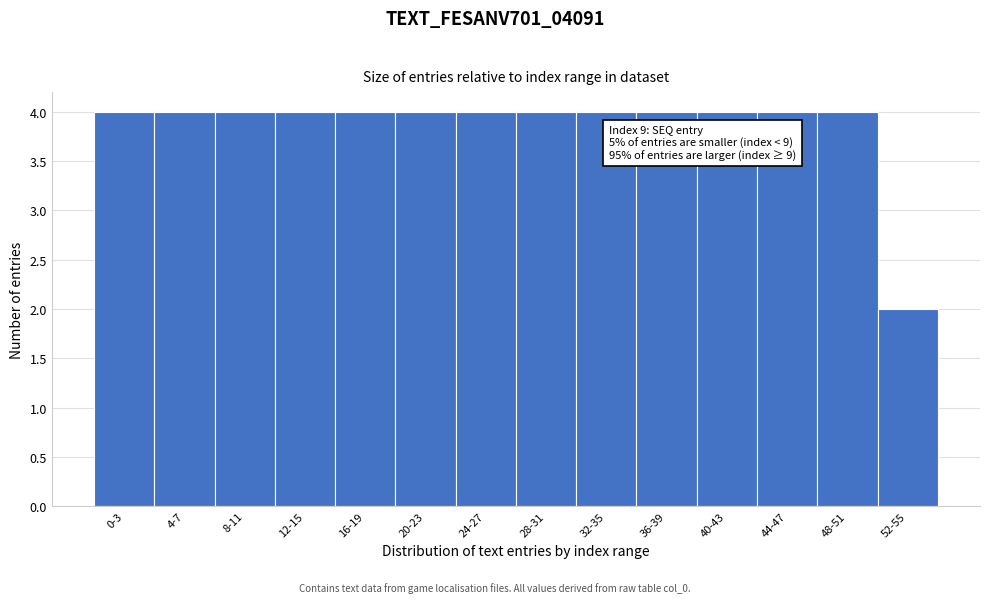

Reading right to left, transcribe all the data shown in this chart.

2	4	4	4	4	4	4	4	4	4	4	4	4	4